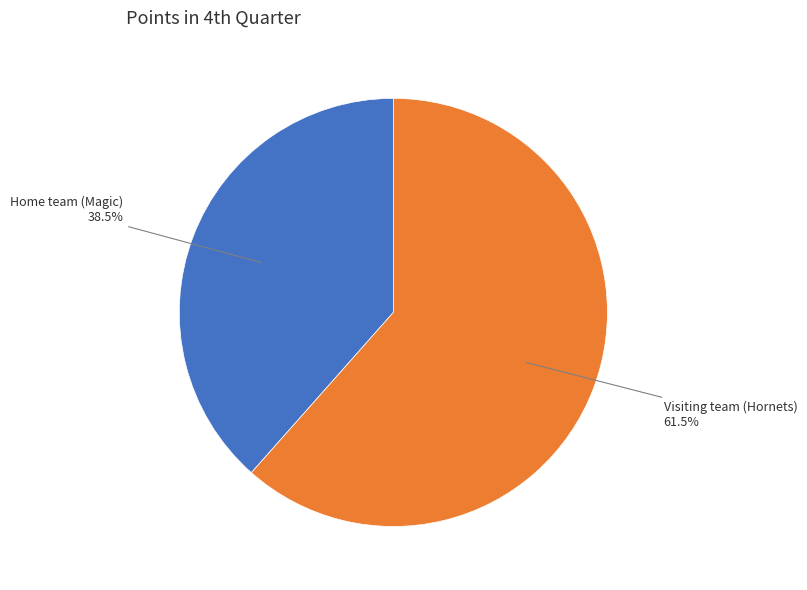

To the nearest percent, what is the difference between the Visiting team (Hornets) and Home team (Magic) slice percentages?

23%